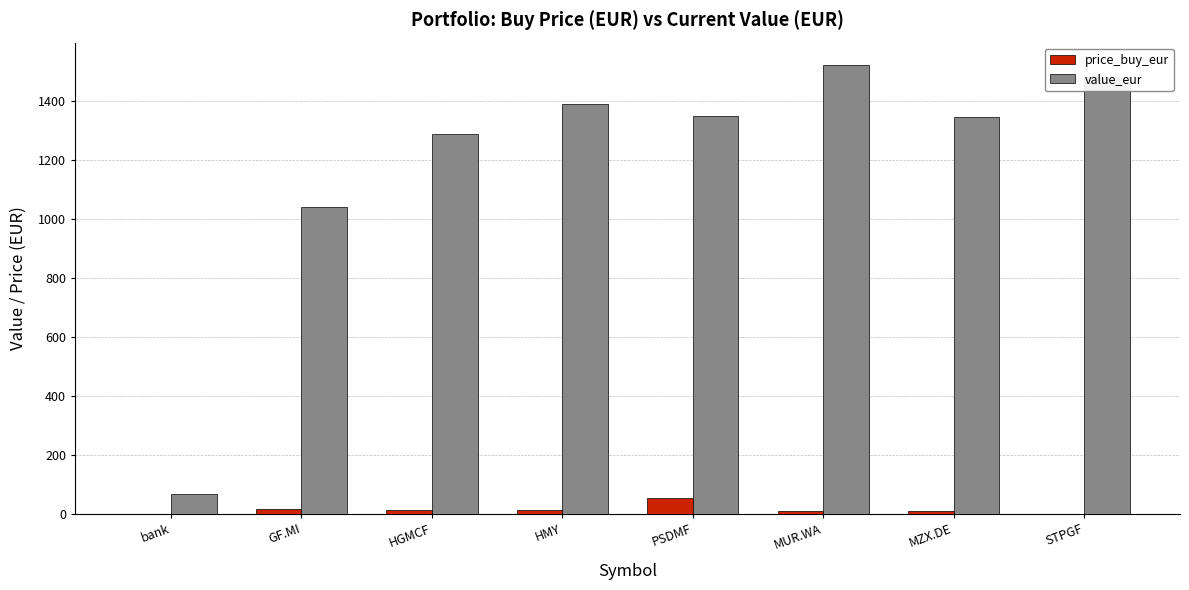

True or false: price_buy_eur has a value of 9.3 at MUR.WA.

True